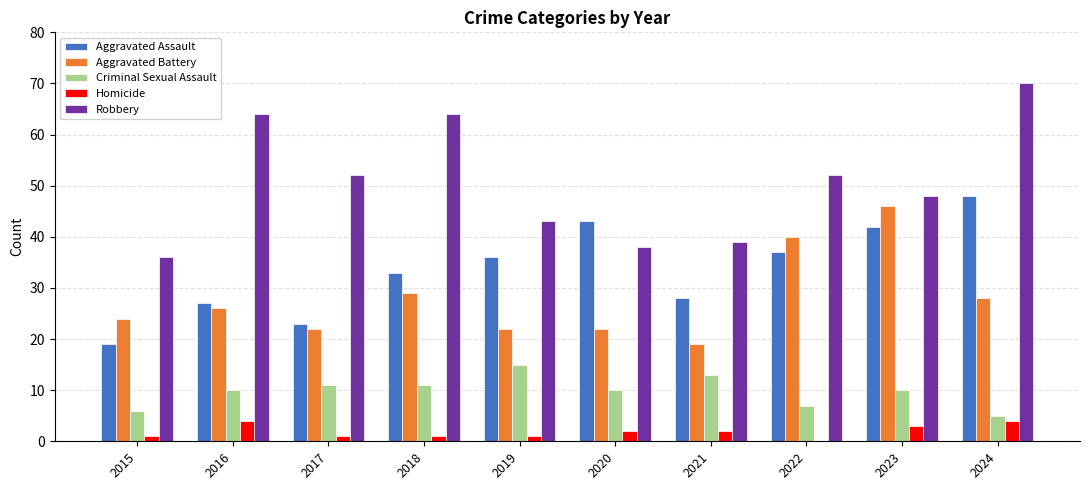

Reading left to right, list all the values displayed in this chart.

Aggravated Assault: 2015=19	2016=27	2017=23	2018=33	2019=36	2020=43	2021=28	2022=37	2023=42	2024=48
Aggravated Battery: 2015=24	2016=26	2017=22	2018=29	2019=22	2020=22	2021=19	2022=40	2023=46	2024=28
Criminal Sexual Assault: 2015=6	2016=10	2017=11	2018=11	2019=15	2020=10	2021=13	2022=7	2023=10	2024=5
Homicide: 2015=1	2016=4	2017=1	2018=1	2019=1	2020=2	2021=2	2022=0	2023=3	2024=4
Robbery: 2015=36	2016=64	2017=52	2018=64	2019=43	2020=38	2021=39	2022=52	2023=48	2024=70